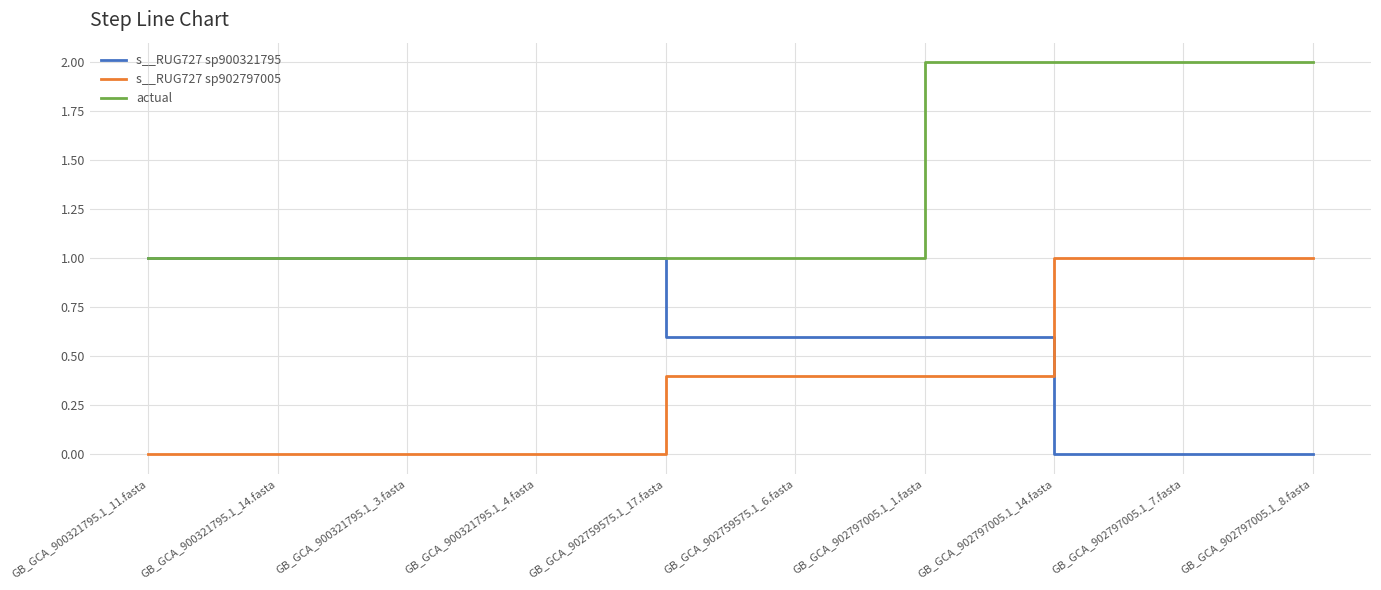

Which series has the largest total across all categories?

actual